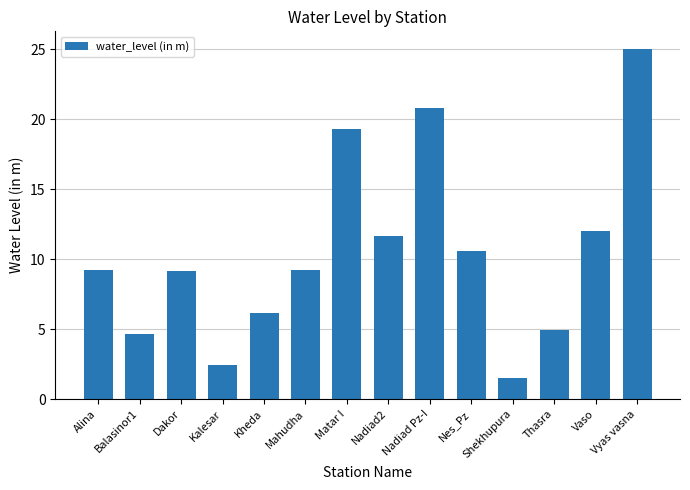

Between Nadiad Pz-I and Mahudha, which is larger?

Nadiad Pz-I